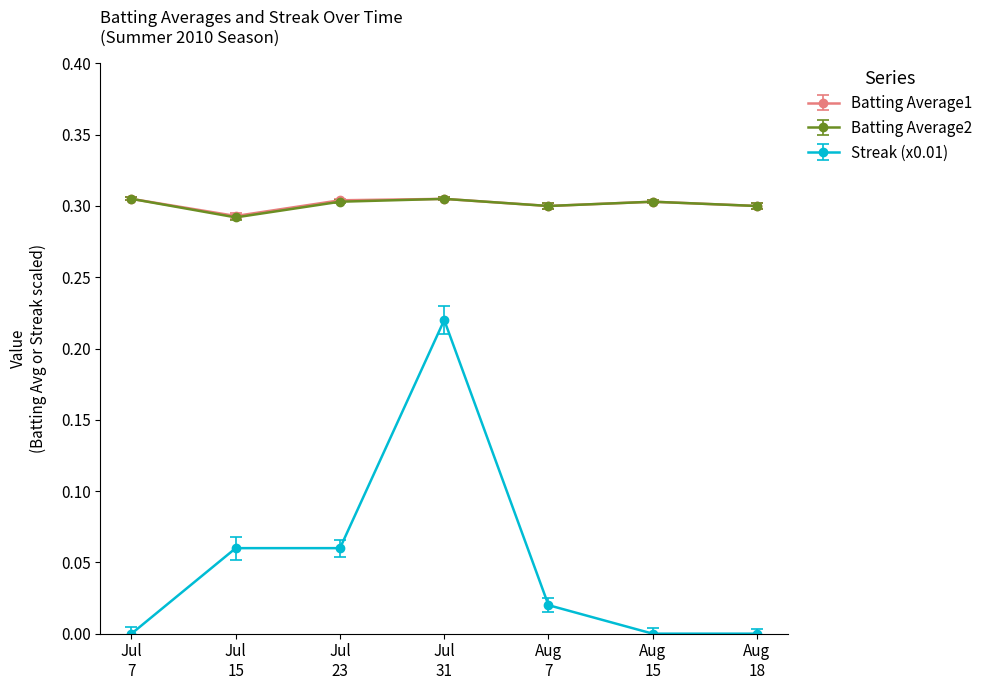

Where is the first local minimum for Batting Average2?

Jul
15